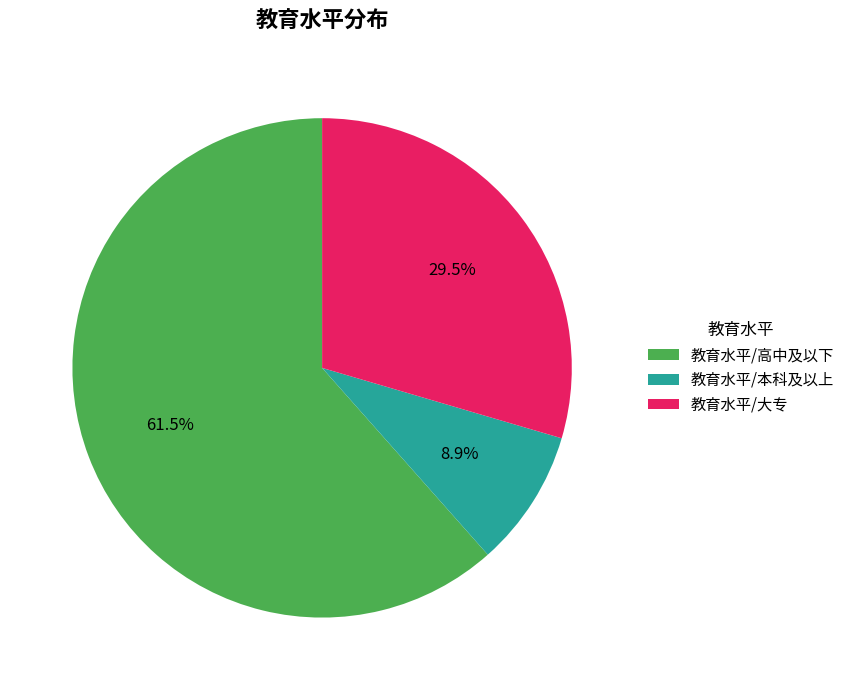

Which category has the smallest portion of the pie?

教育水平/本科及以上